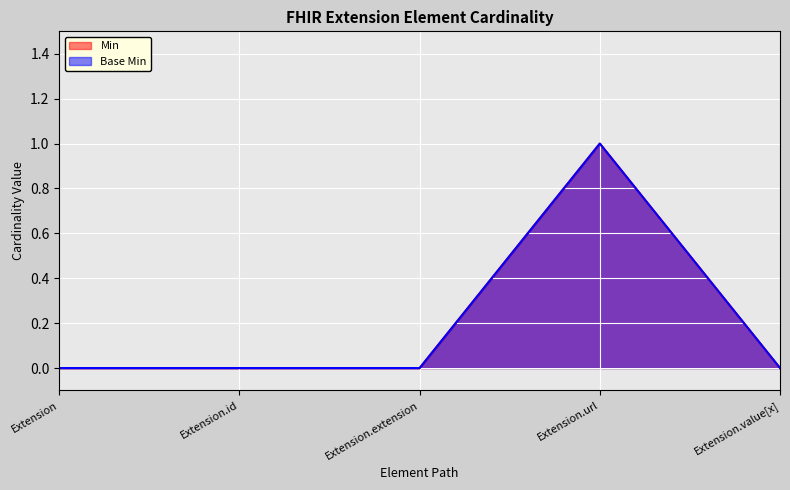

True or false: Min and Base Min intersect in this chart.

False